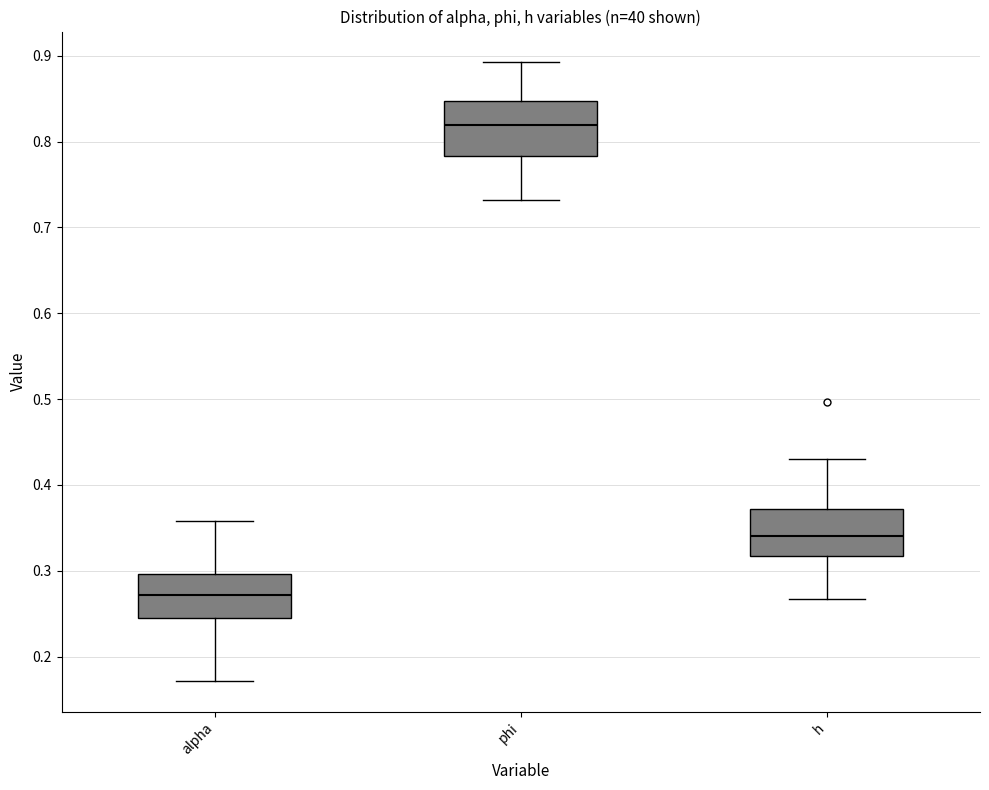

Reading left to right, read every box against the y-axis: the position of its median line, the range the box covers, and the ends of its whiskers. The values are not printed on the chart, so give them approximately, as read against the axis.

alpha: median 0.27, box 0.24 to 0.30, whiskers 0.17 to 0.36
phi: median 0.82, box 0.78 to 0.85, whiskers 0.73 to 0.89
h: median 0.34, box 0.32 to 0.37, whiskers 0.27 to 0.43